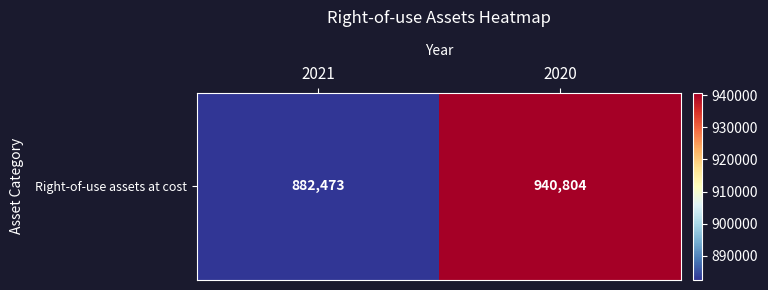

Reading left to right, transcribe all the data shown in this chart.

2021=882473	2020=940804